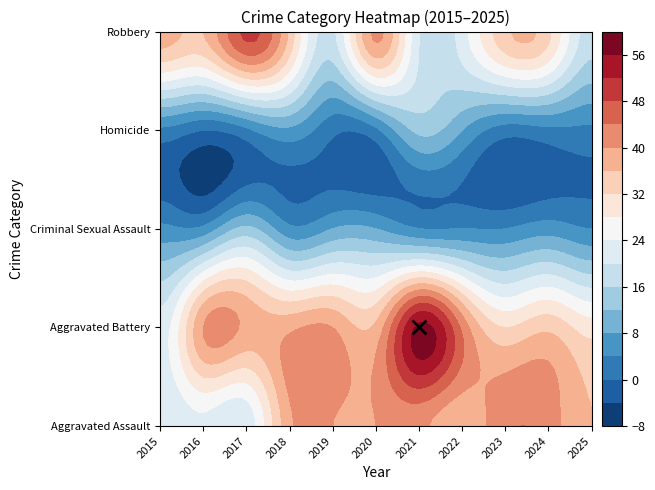

What is the average value of the Homicide series?

4